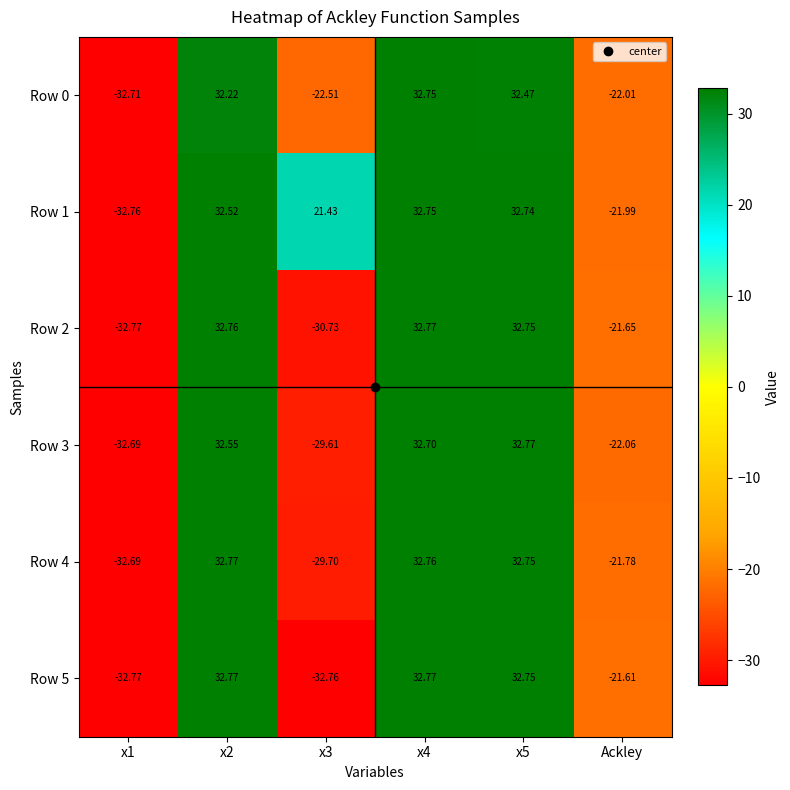

At which label is Row 5 closest to 0?

Ackley